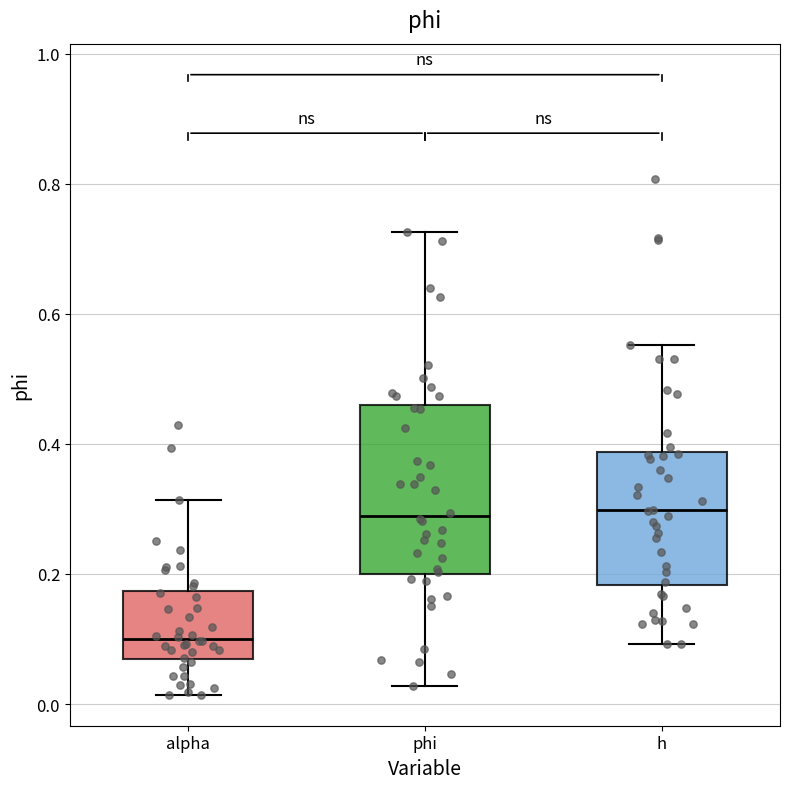

Comparing the boxes themselves (not the whiskers), which one is the tallest?

phi